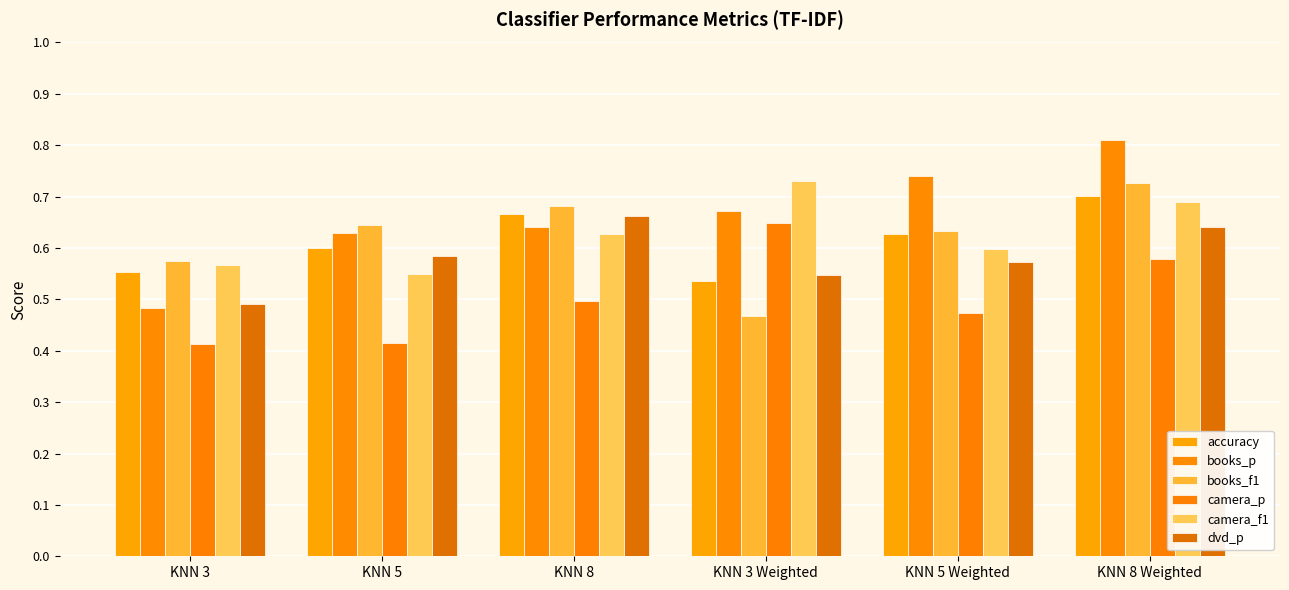

What is the minimum value for camera_f1?

0.5